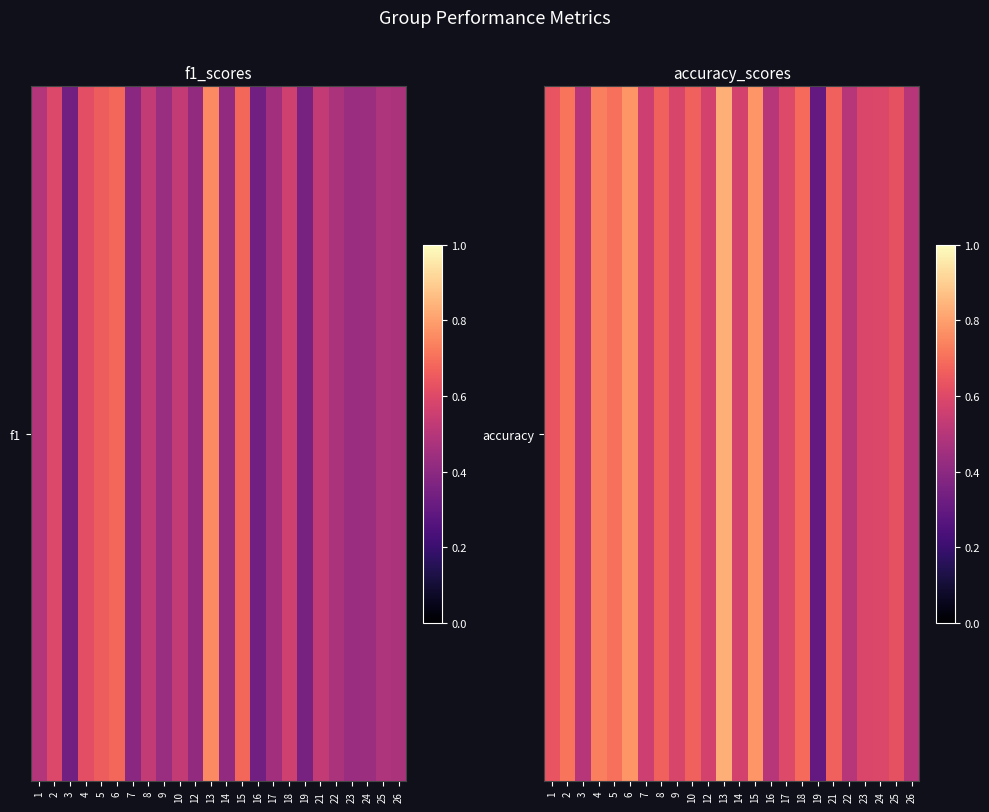

What is the sum of the values at 25 and 17?

1.2